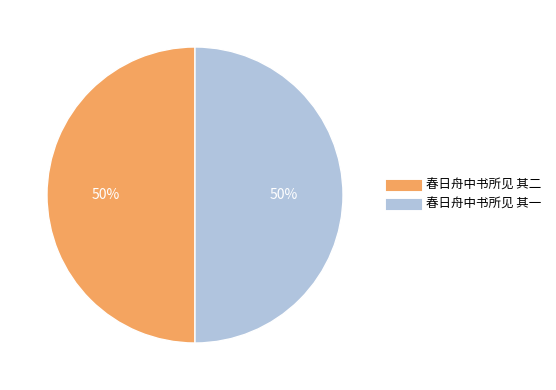

Is the sum of 春日舟中书所见 其二 and 春日舟中书所见 其一 greater than half?

Yes